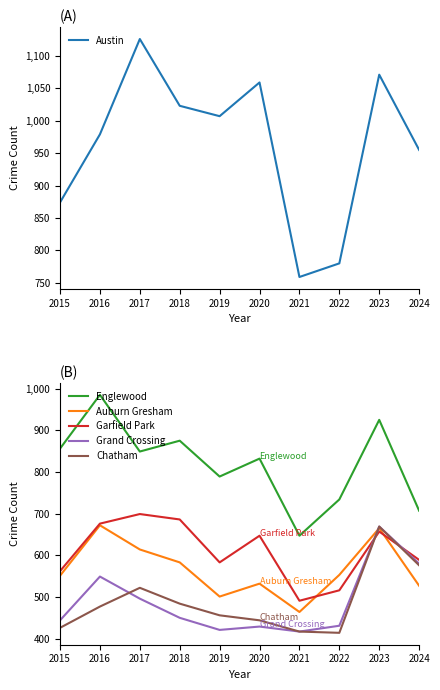

The Garfield Park series shows 989 at 2024. True or false?

False